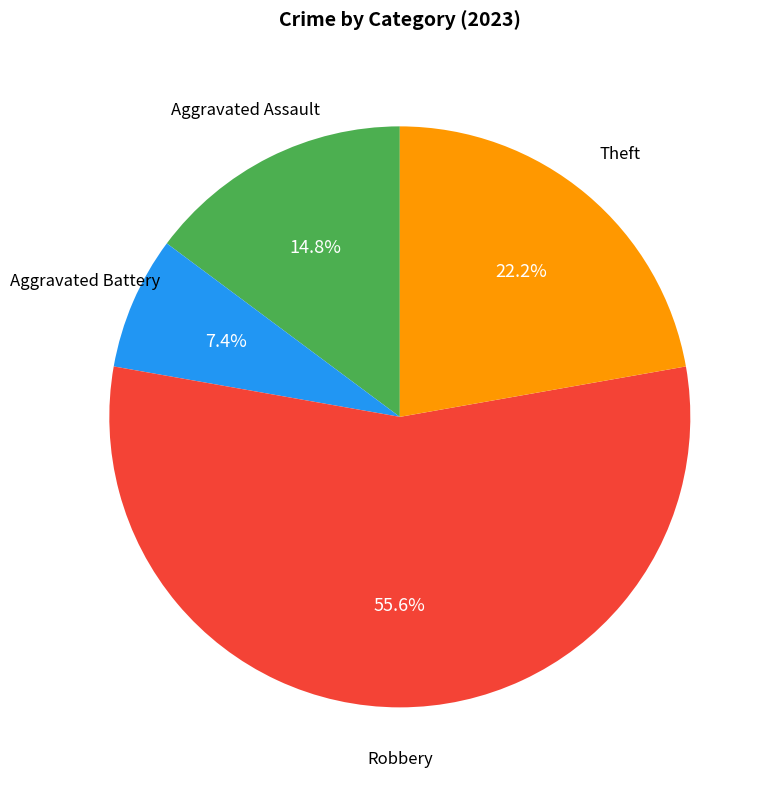

To the nearest percent, what is the difference between the largest and smallest slice percentages?

48%